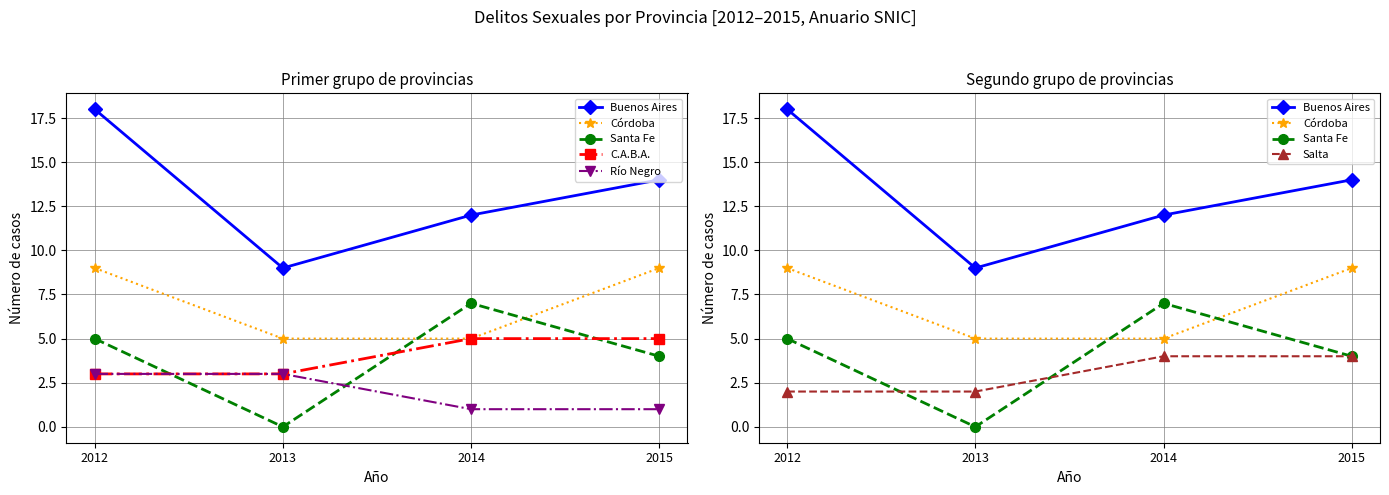

What are all the series names shown in the legend?

Buenos Aires, Córdoba, Santa Fe, C.A.B.A., Río Negro, Salta